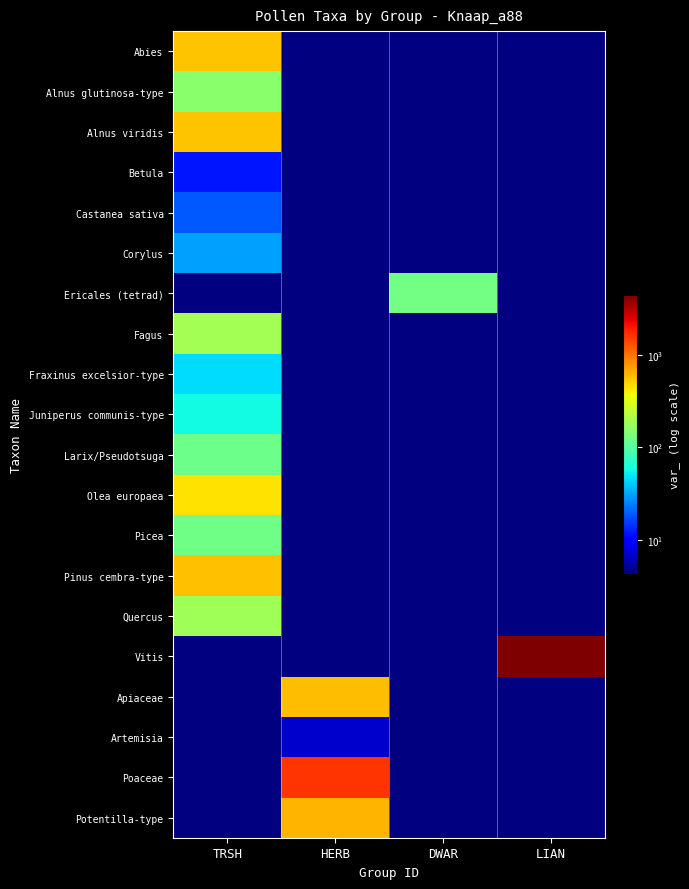

Which series has the largest total across all categories?

Vitis